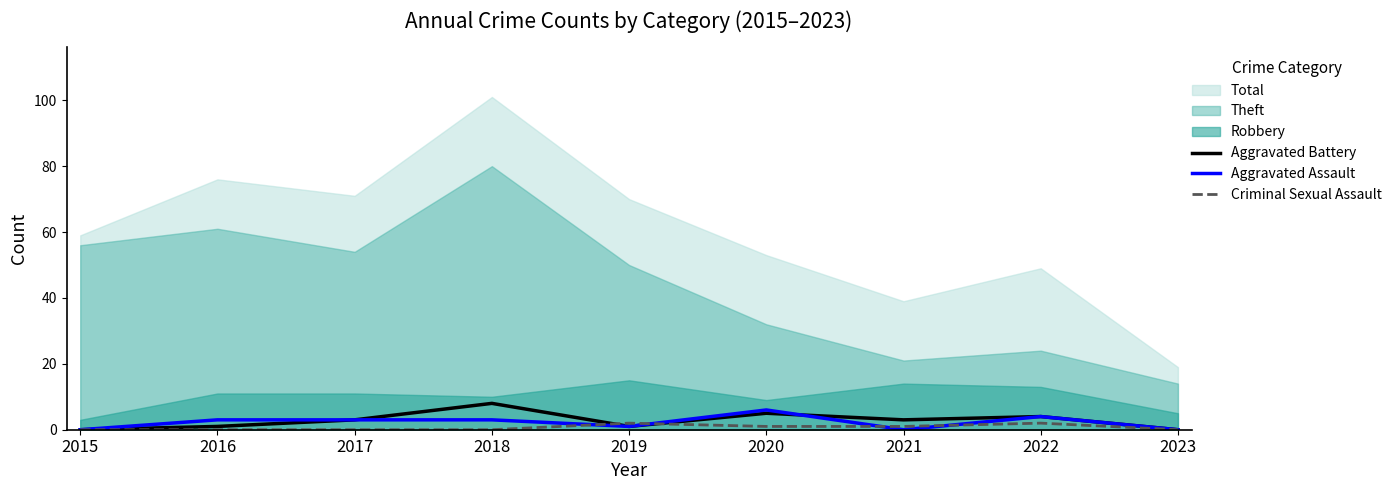

The Aggravated Battery series shows 5 at 2020. True or false?

True